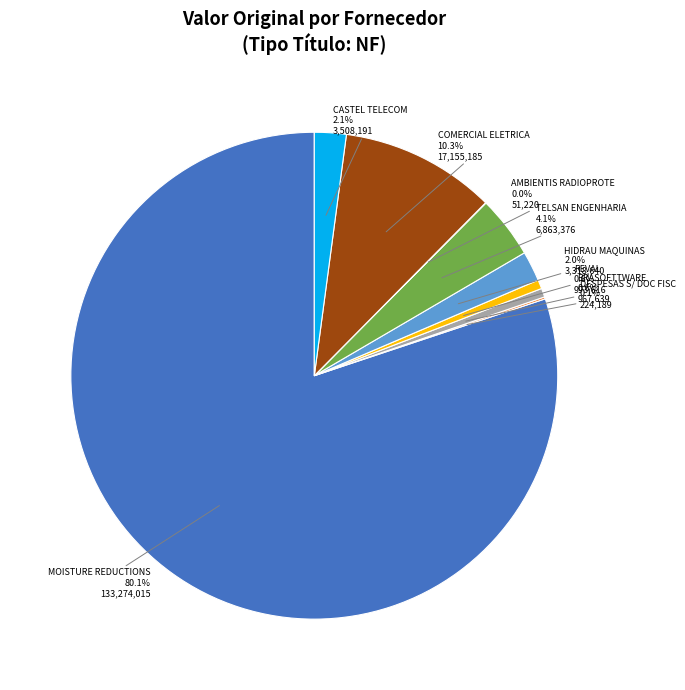

Do REVAL and TELSAN ENGENHARIA together represent more than half of the pie?

No